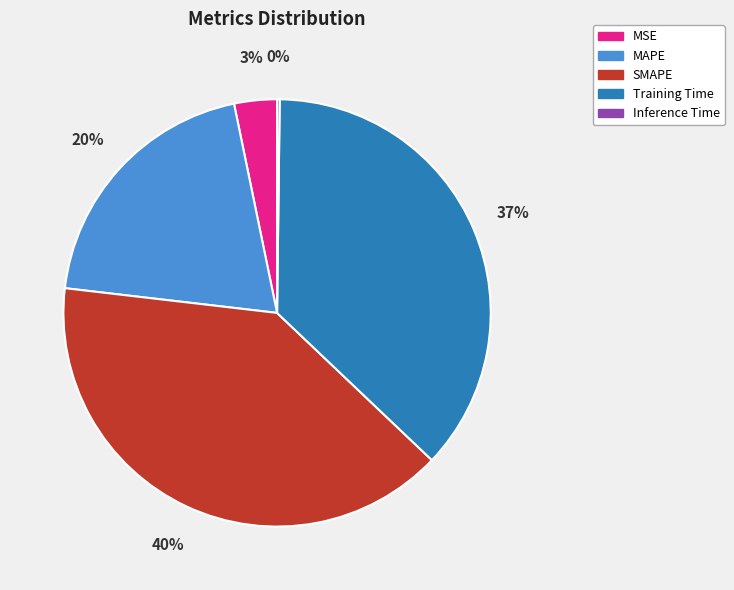

Is there a majority slice in this chart?

No